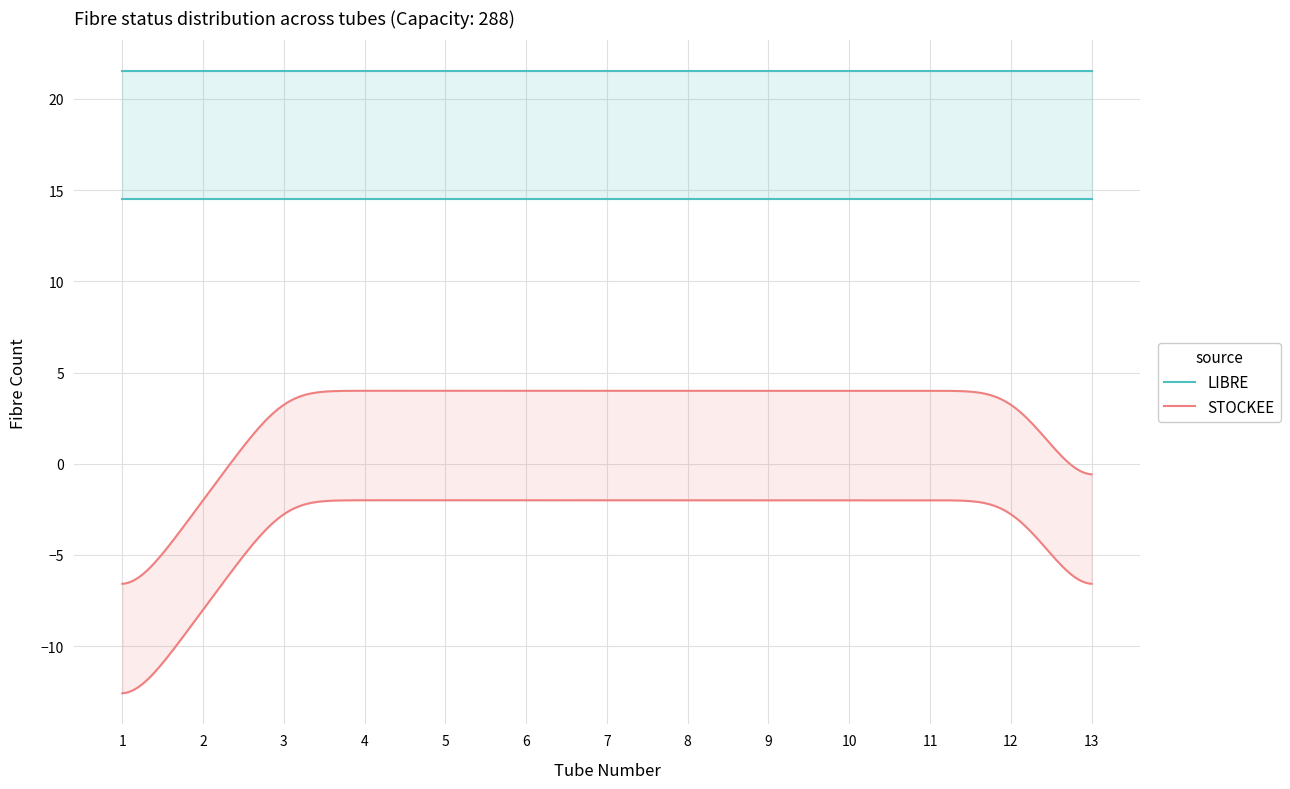

At Tube 13, list the series in order from largest to smallest.

LIBRE, STOCKEE